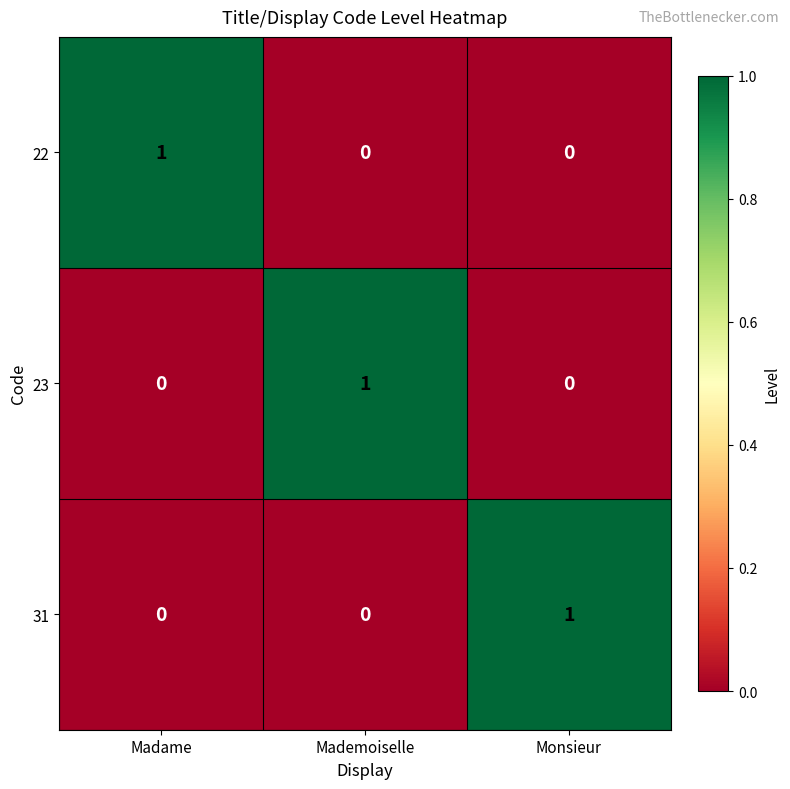

How many values in the 31 series exceed 0?

1